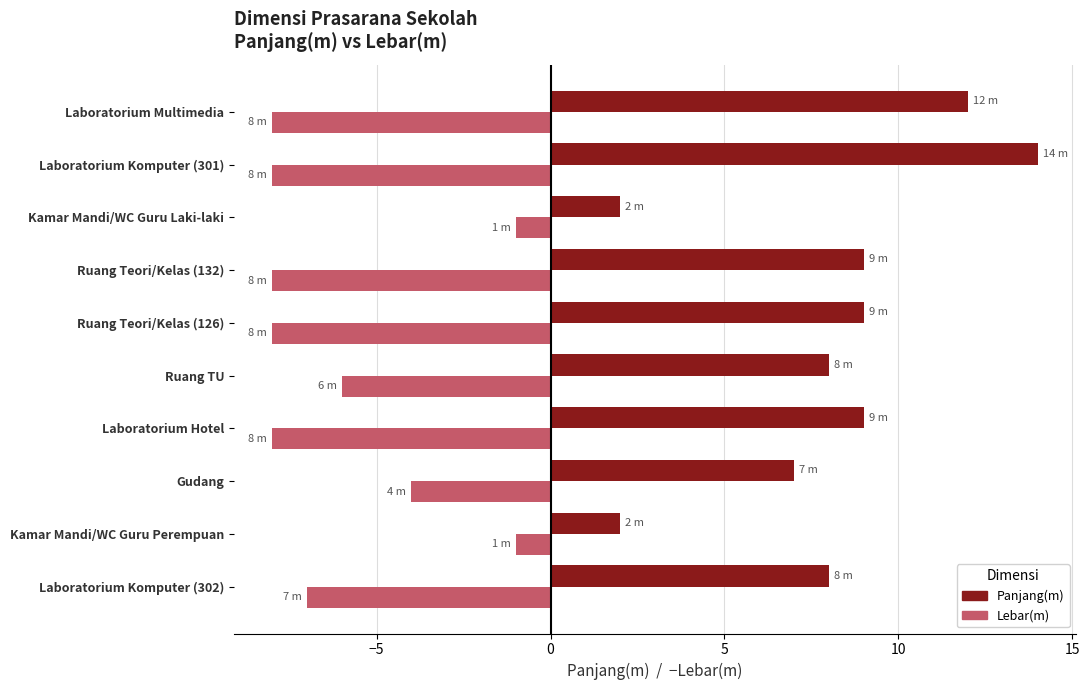

What is the maximum value for Lebar(m)?

-1